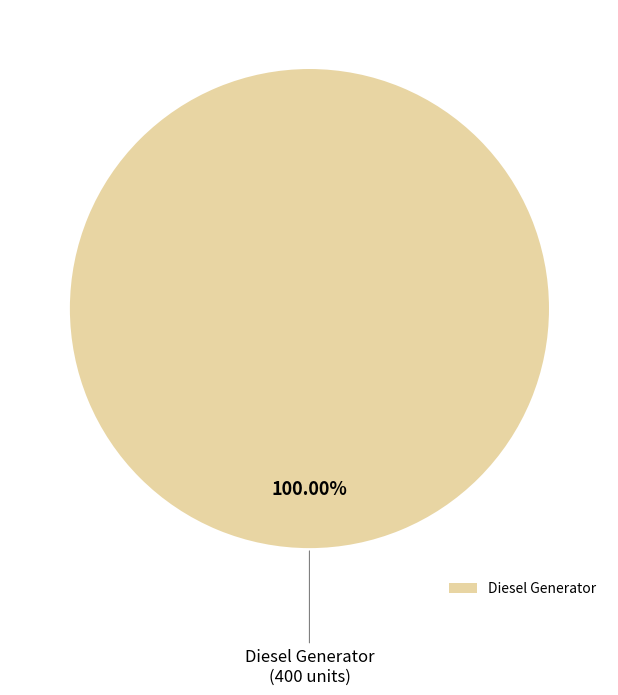

Rank the categories by value from highest to lowest.

Diesel Generator